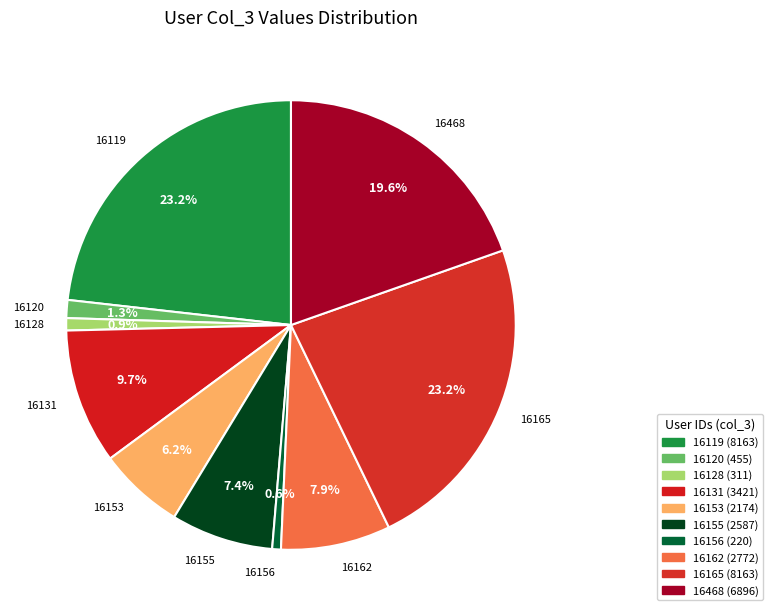

To the nearest percent, what is the combined percentage of 16120 and 16165?

25%